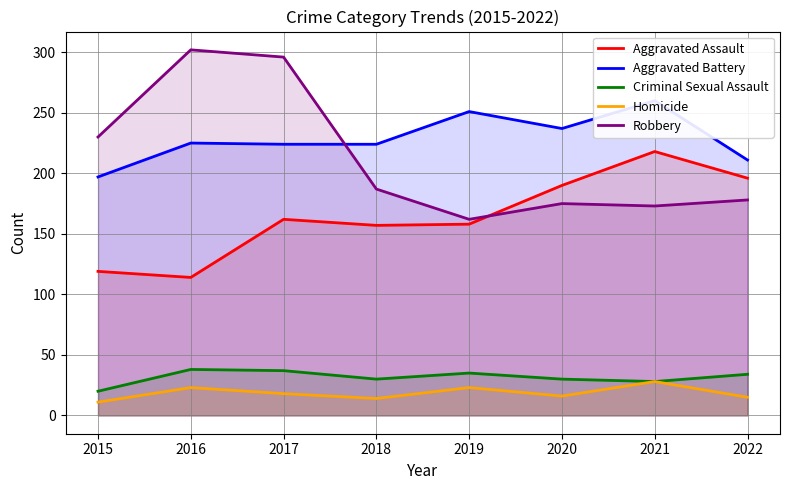

The value of Aggravated Battery at 2019 is 356. True or false?

False